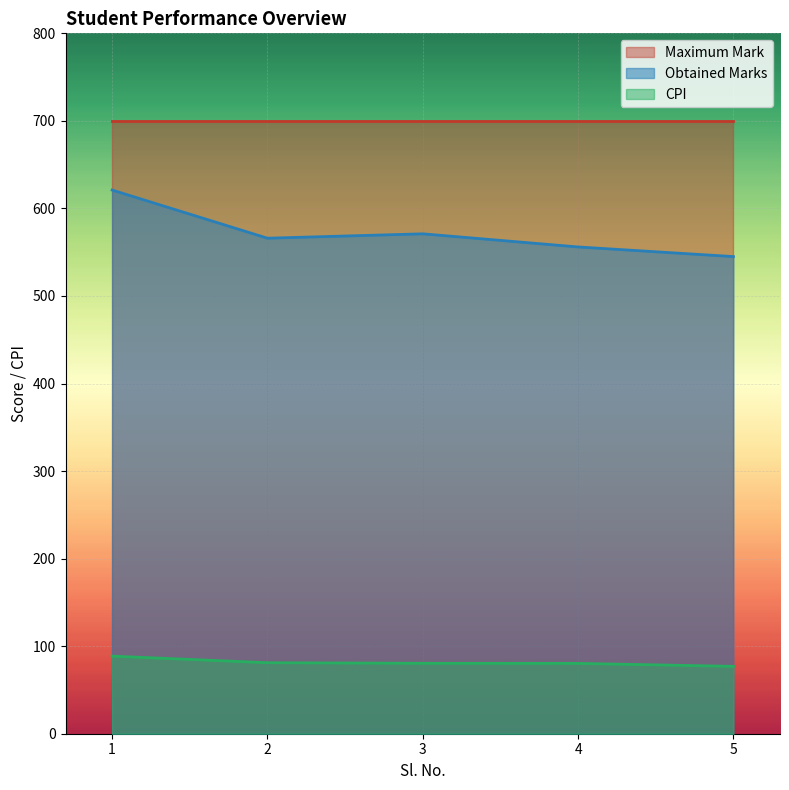

At 5, list the series in order from smallest to largest.

CPI, Obtained Marks, Maximum Mark